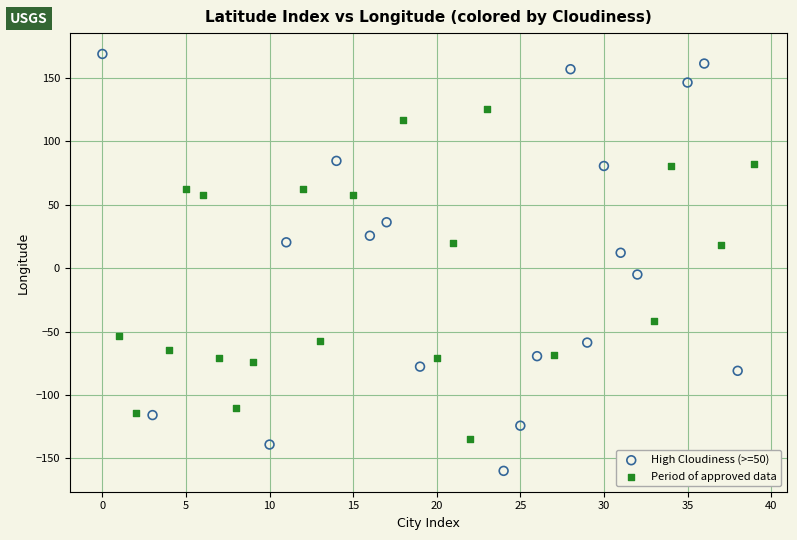

Which series has the widest spread of Y values?

High Cloudiness (>=50)